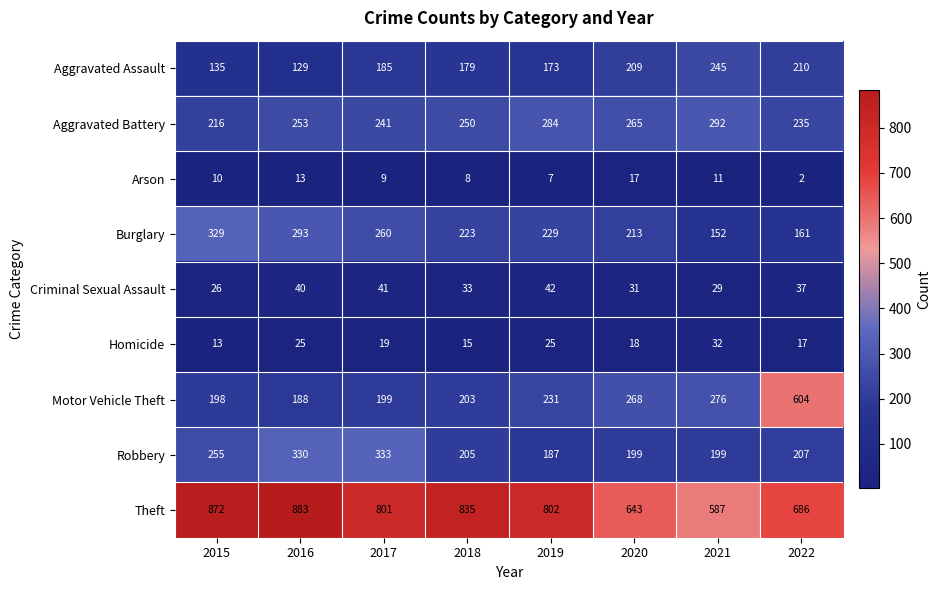

Which series has the largest range (max minus min)?

Motor Vehicle Theft